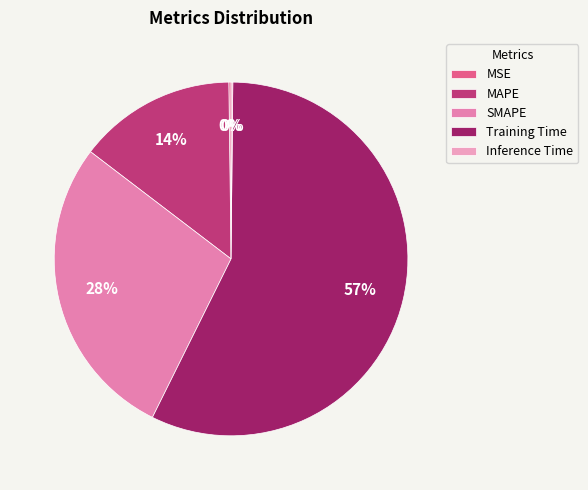

How many segments does this pie chart have?

5